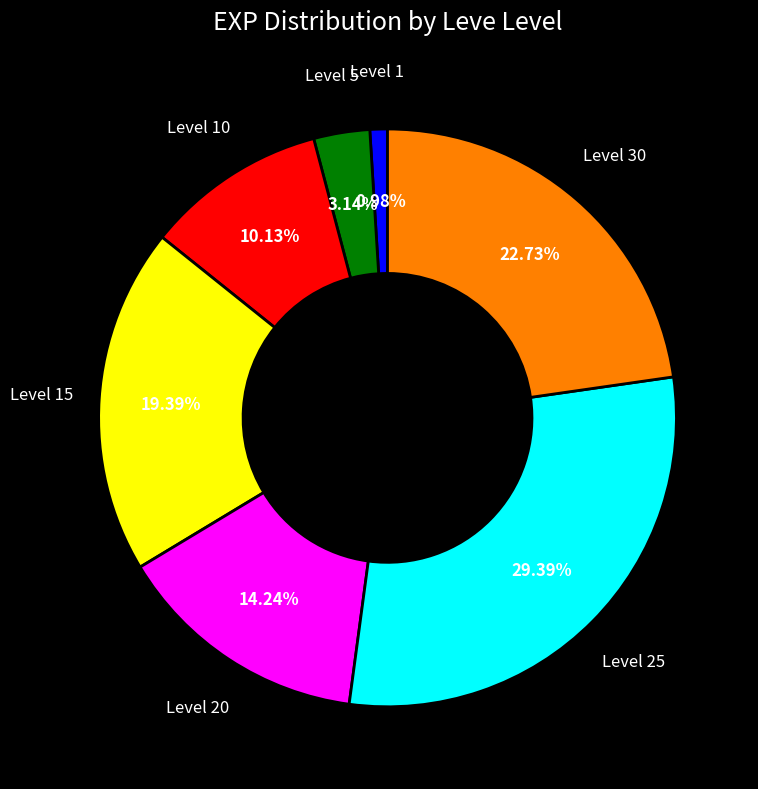

Is there a majority slice in this chart?

No